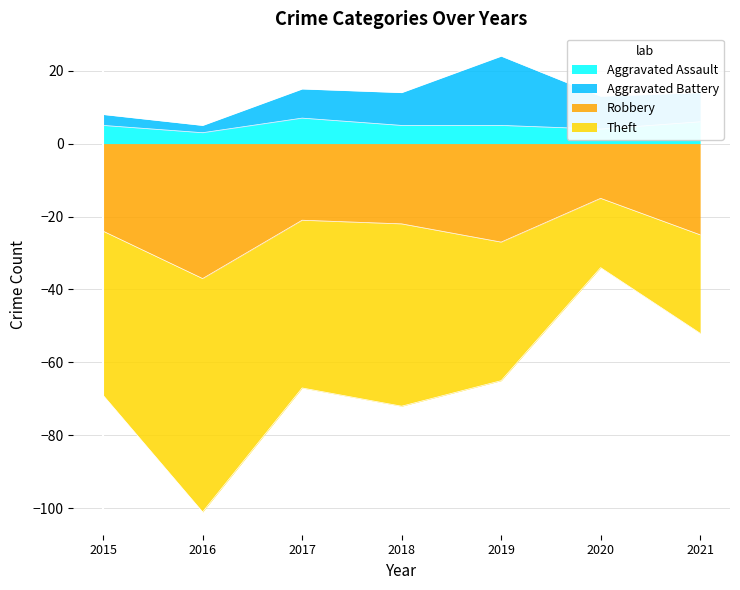

Is it true that Aggravated Assault equals 4 at 2020?

True